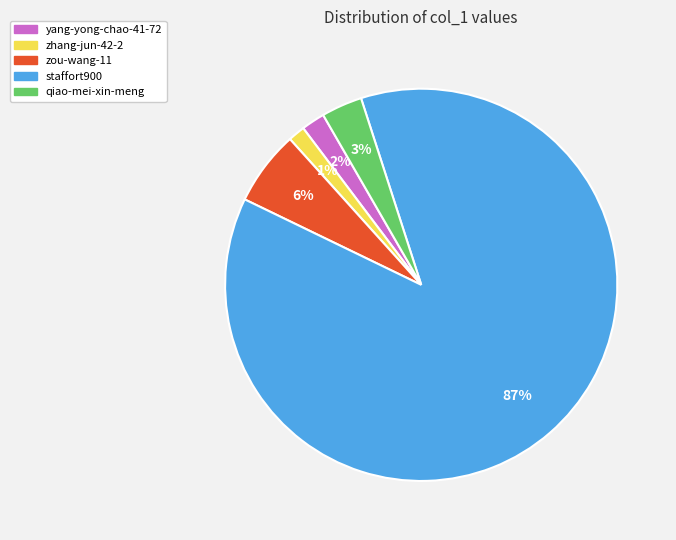

To the nearest percent, what is the difference between the qiao-mei-xin-meng and zou-wang-11 slice percentages?

3%